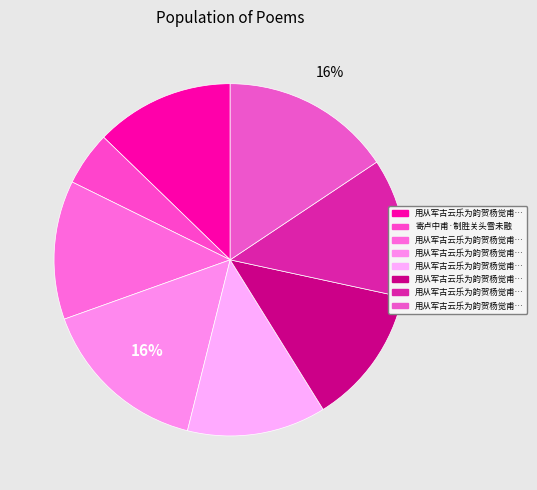

Which slice is the largest?

用从军古云乐为韵贺杨觉甫制干 其三